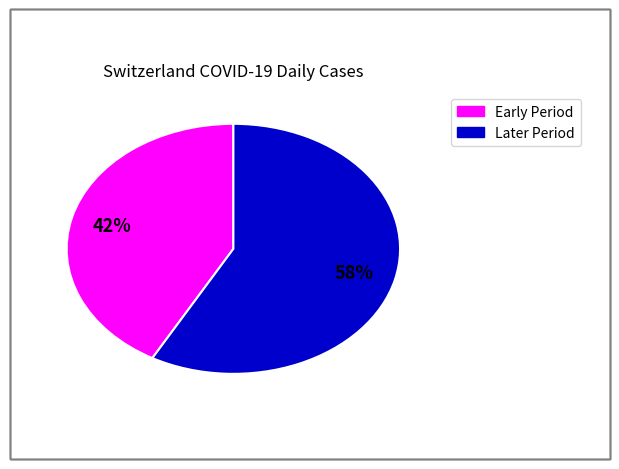

To the nearest percent, what is the difference between the largest and smallest slice percentages?

16%